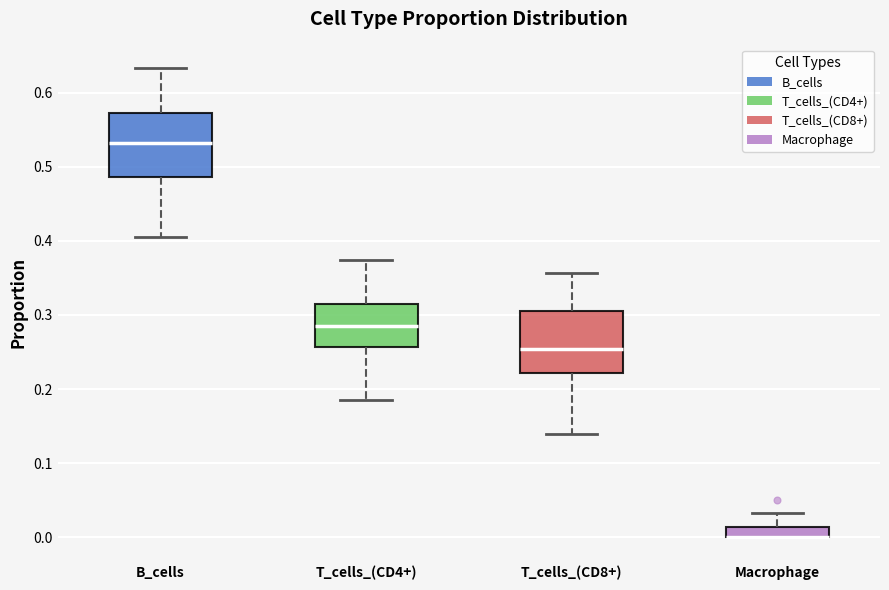

Where is the upper edge of the box for Macrophage on the y-axis? The values are not printed on the chart, so give them approximately, as read against the axis.

0.01